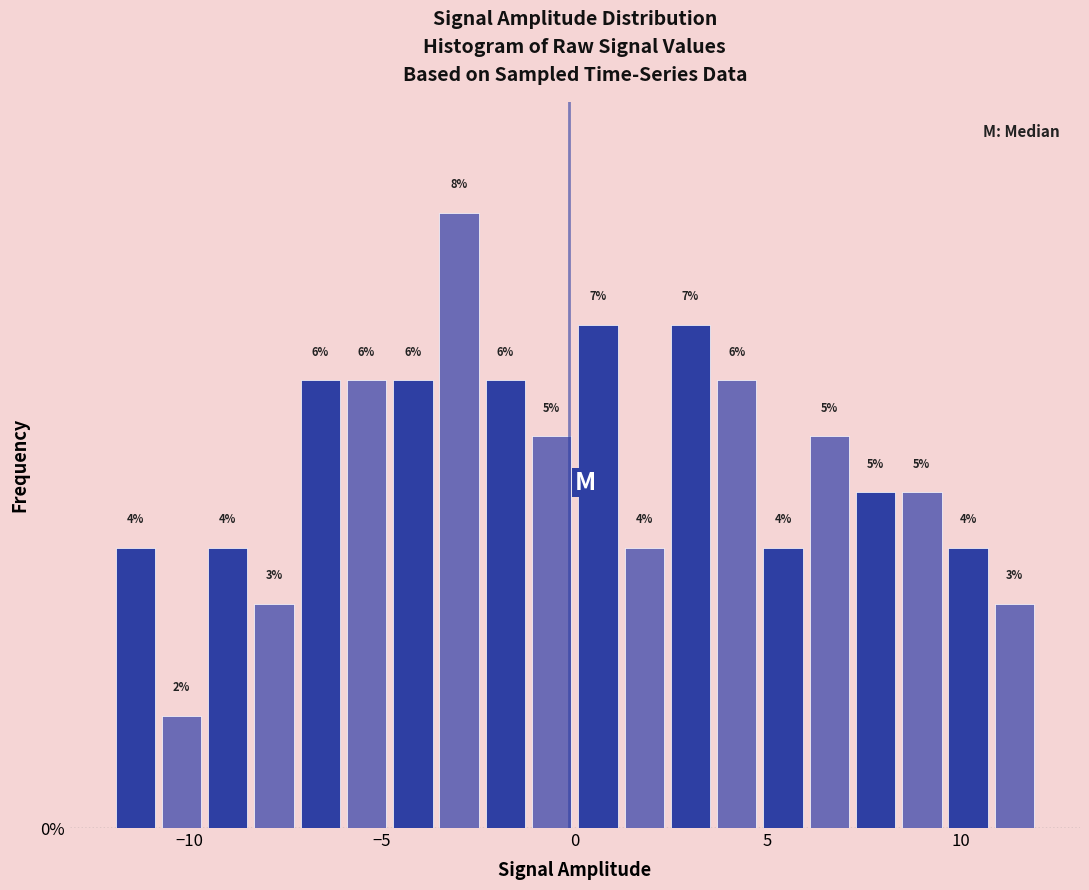

Read against the x-axis, roughly where is the centre of the tallest bar?

-3.0